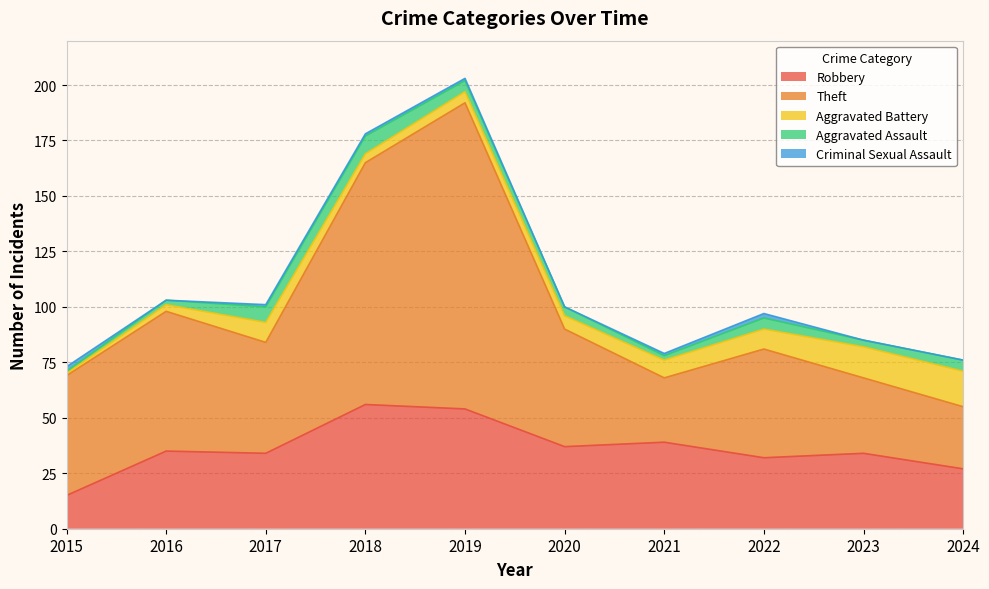

Is it true that Theft equals 20 at 2020?

False